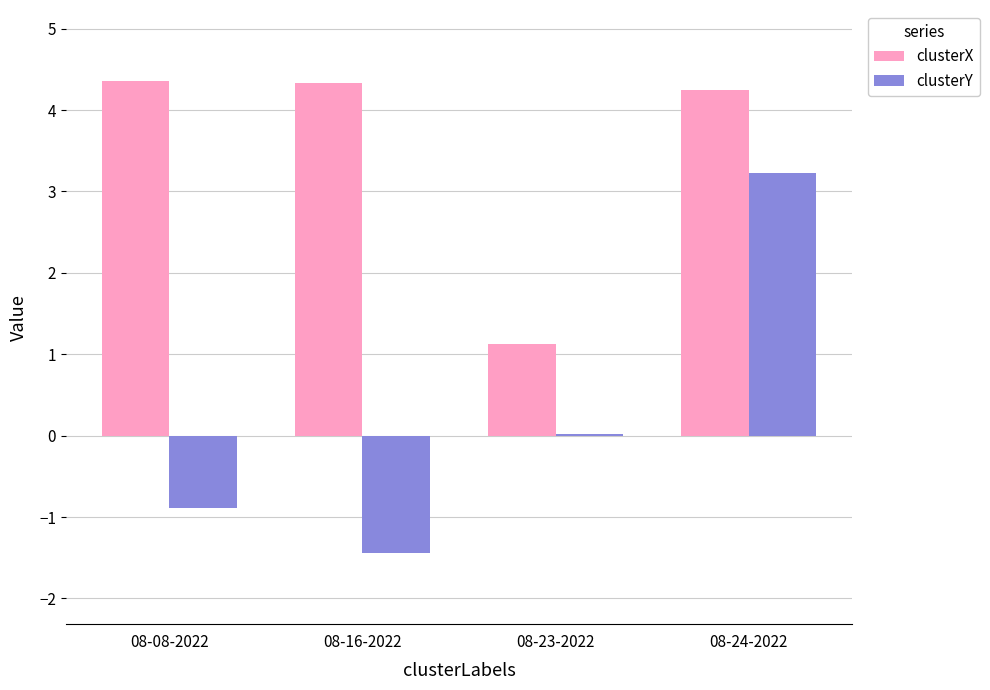

Count the number of categories in the chart.

4